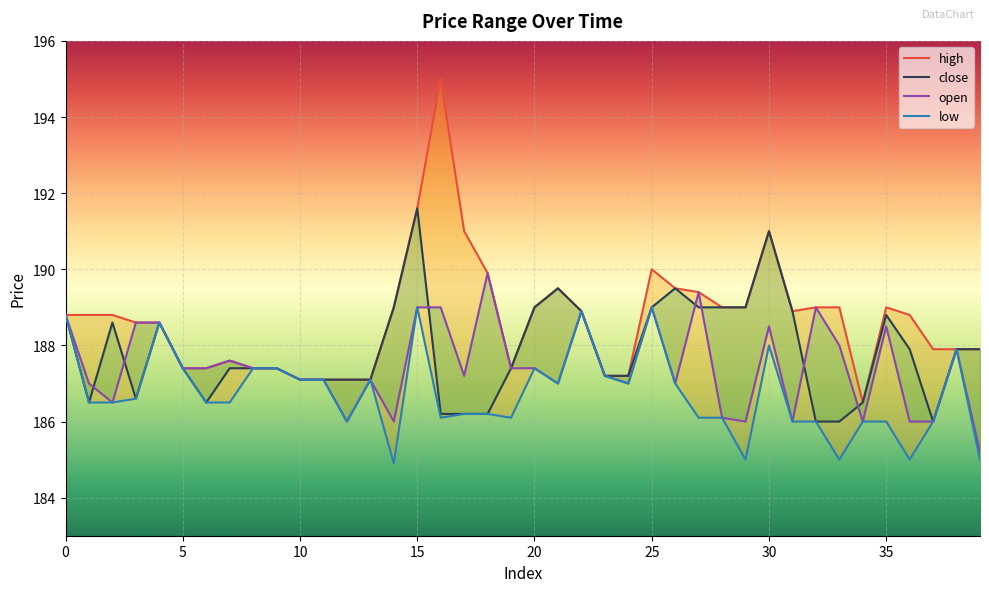

The close series shows 293.1 at 26. True or false?

False